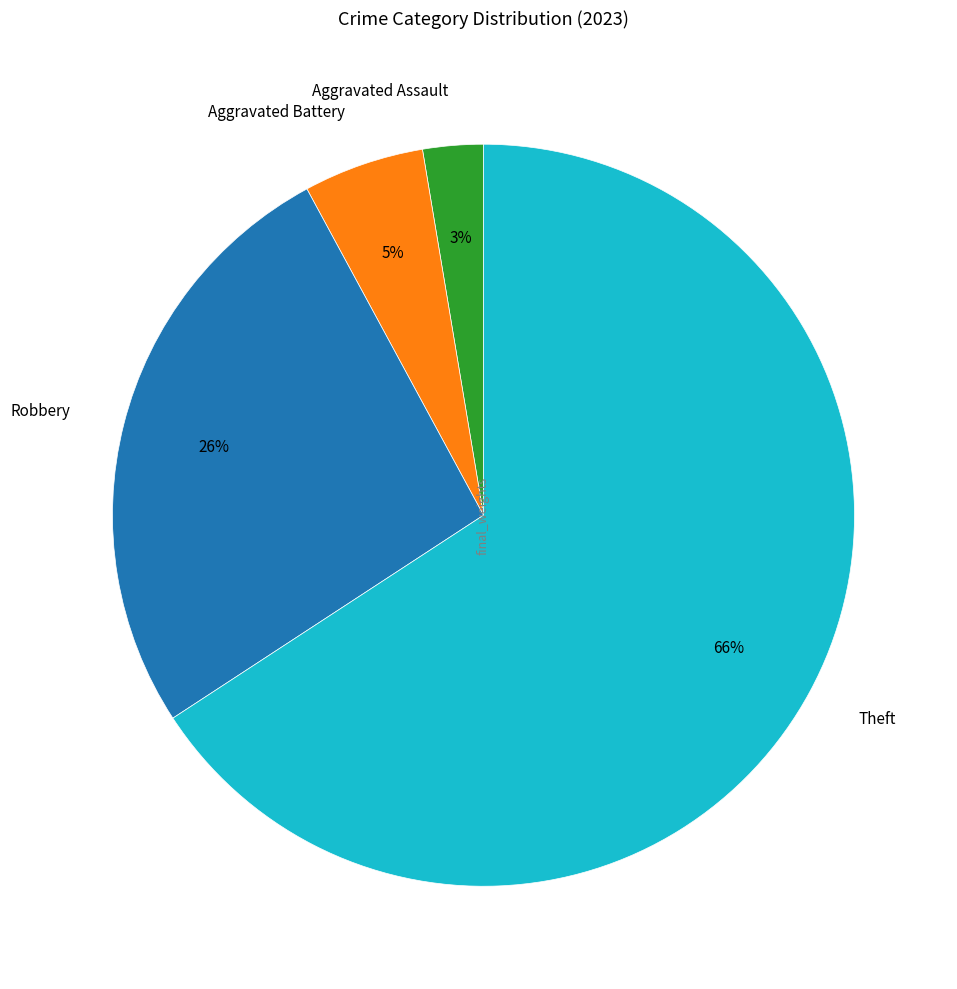

True or false: Theft accounts for 66% of the total.

True